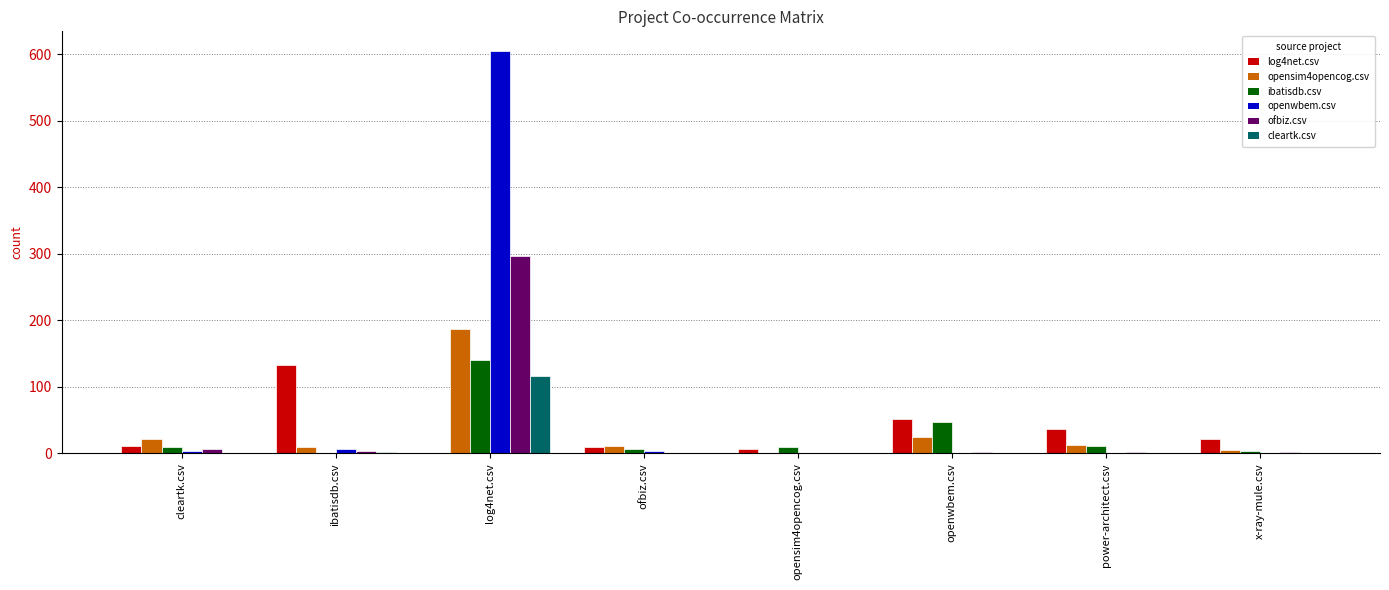

The opensim4opencog.csv series shows 310 at log4net.csv. True or false?

False